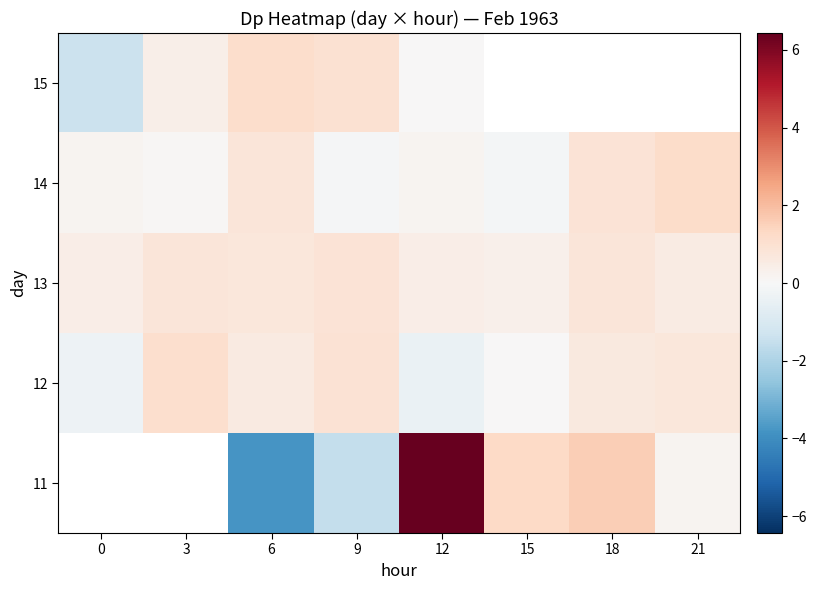

What is the total value across all series at 9?

1.2